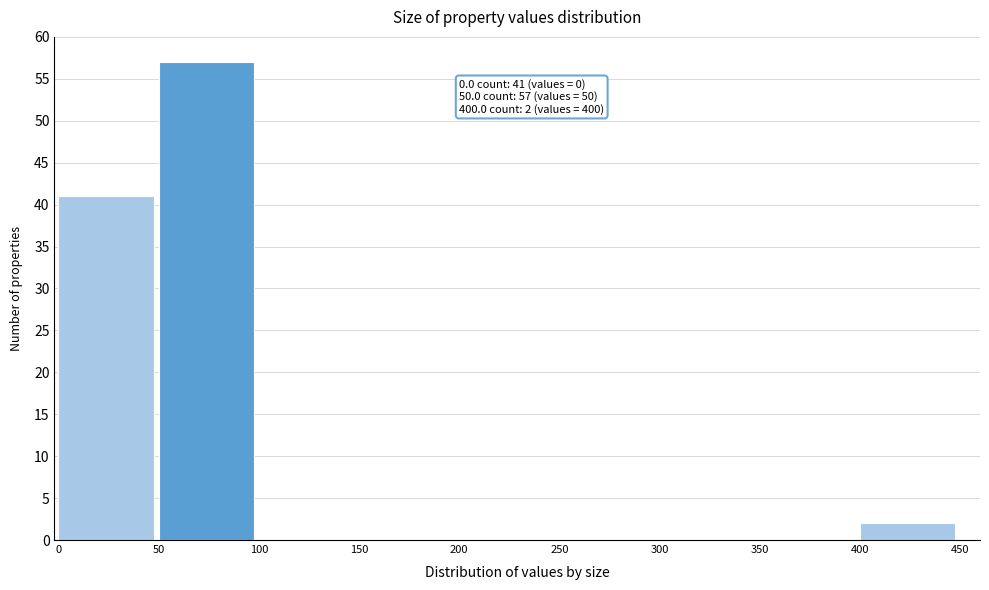

Over which range of the x-axis is the bar tallest?

50 to 100